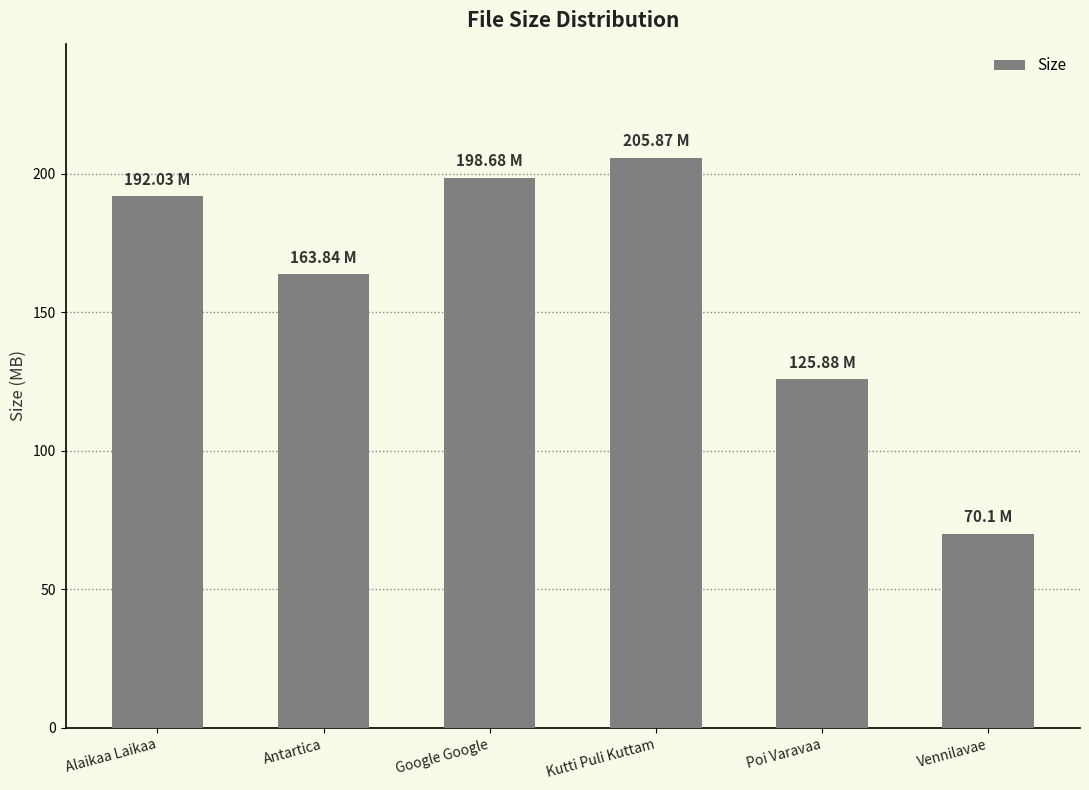

What is the label of the 6th bar from the left?

Vennilavae